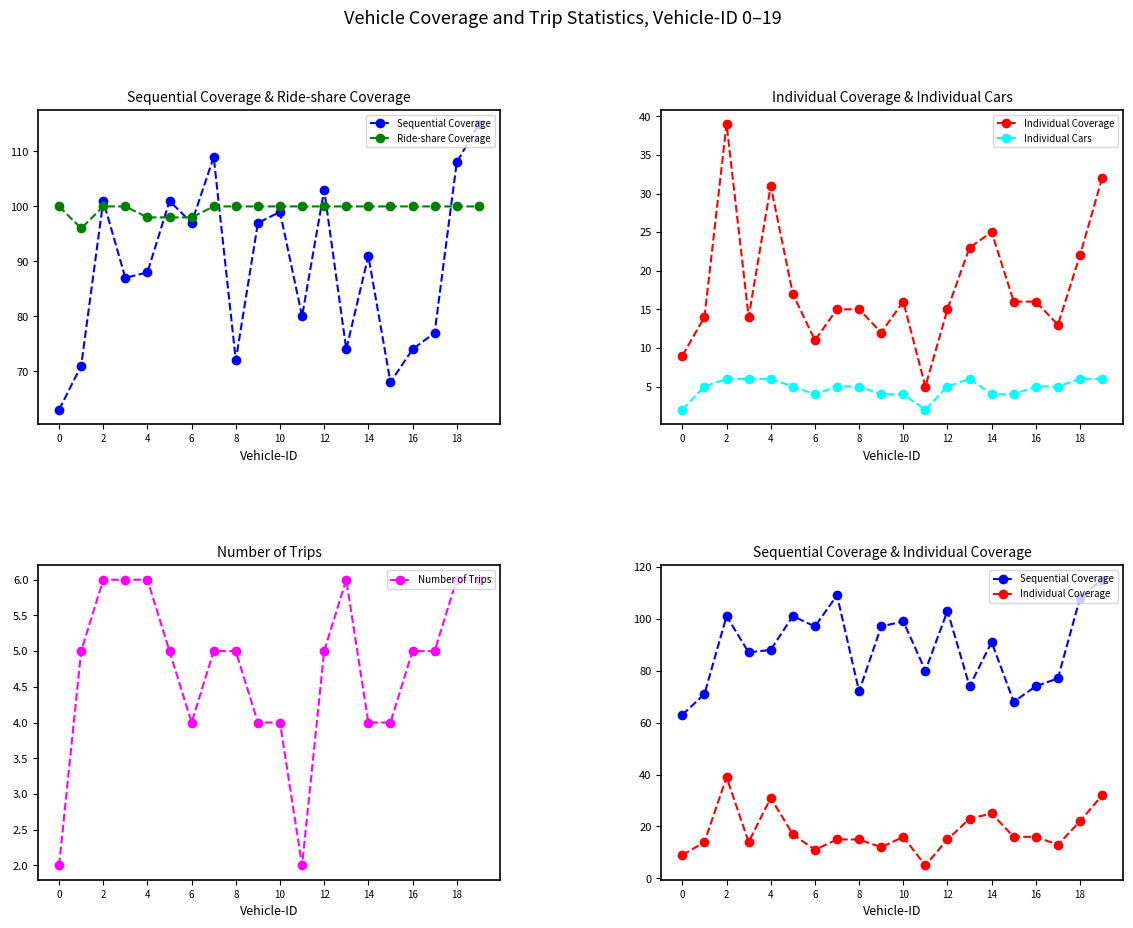

The Number of Trips series shows 6 at 18. True or false?

True